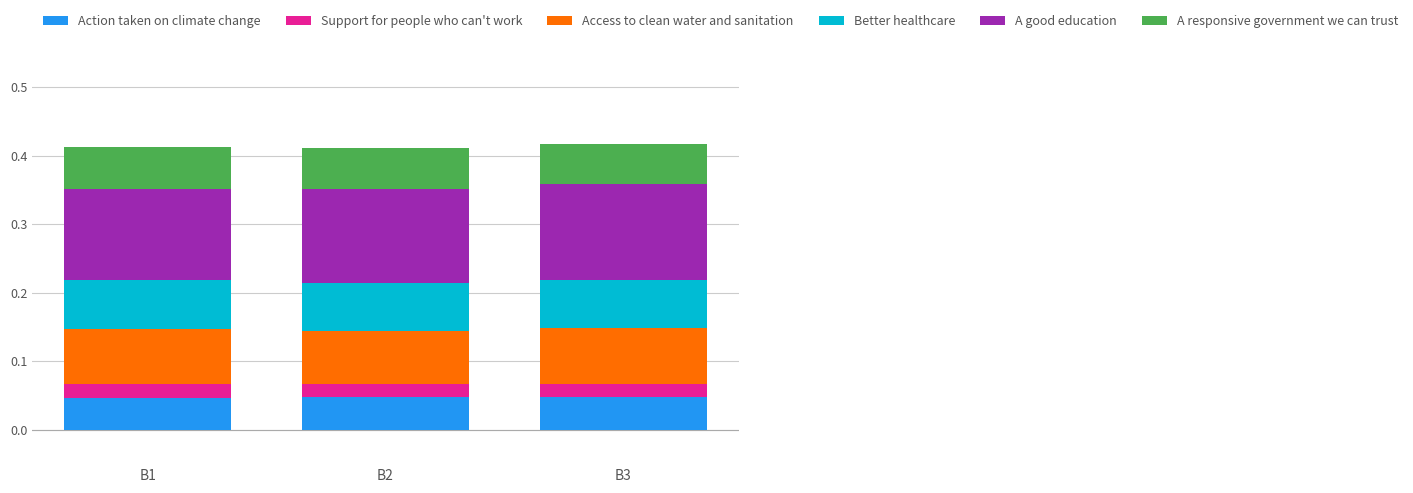

What is the total value across all series at B2?

0.4